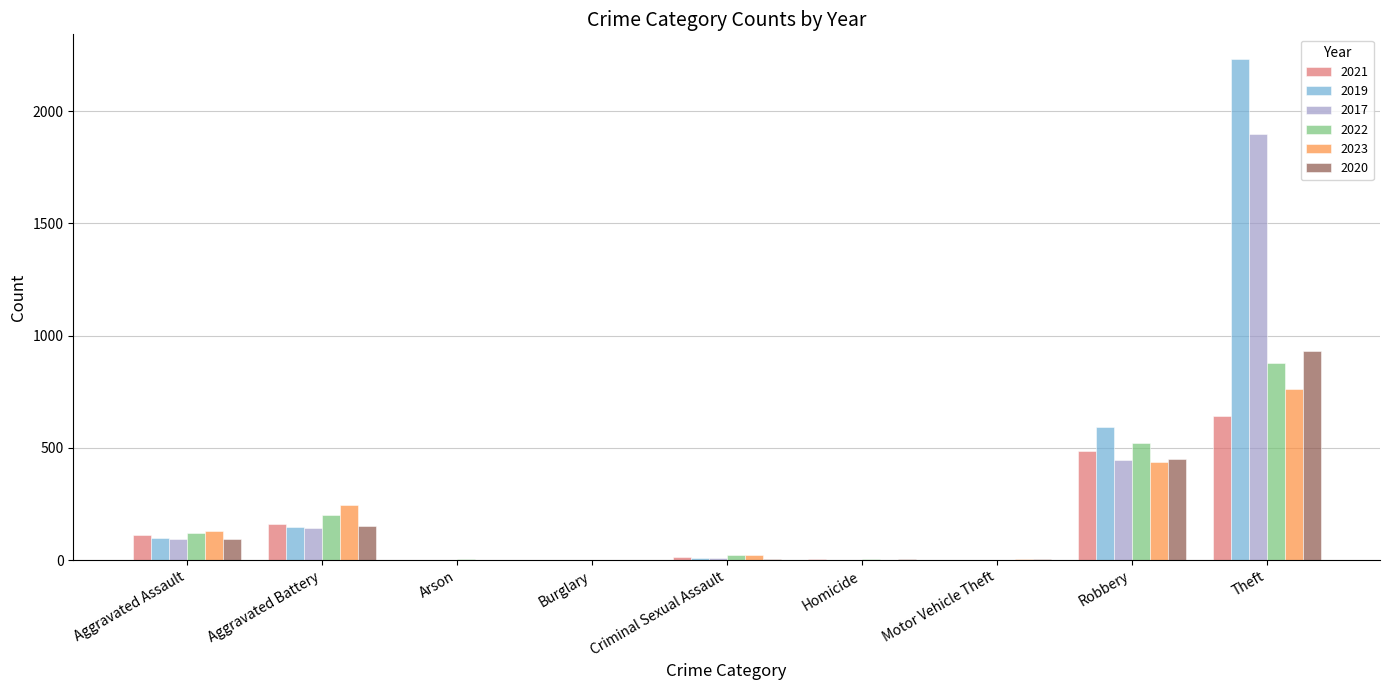

At which category is the sum across all series the highest?

Theft